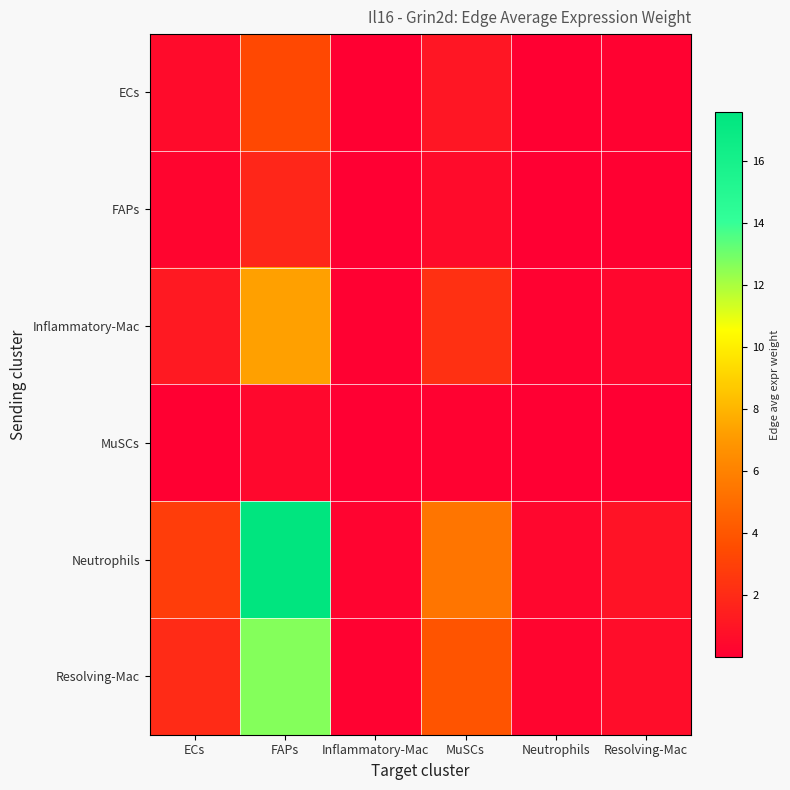

Which label corresponds to the largest value in the chart?

FAPs